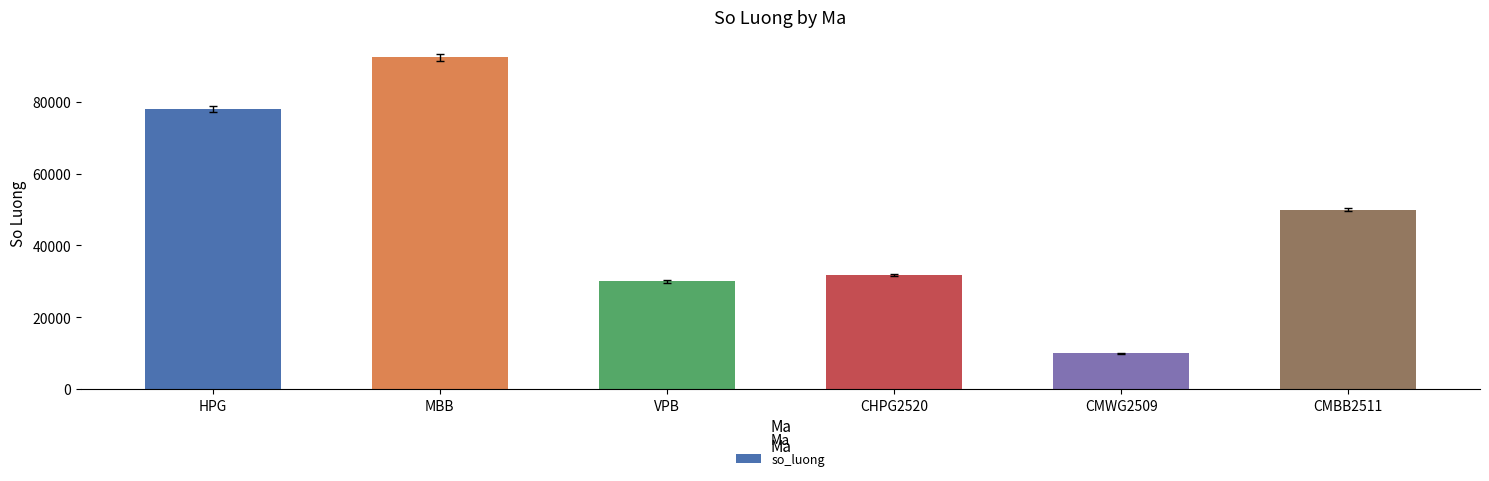

Reading right to left, what are all the values shown in this chart?

50000	10000	31800	30000	92400	78000